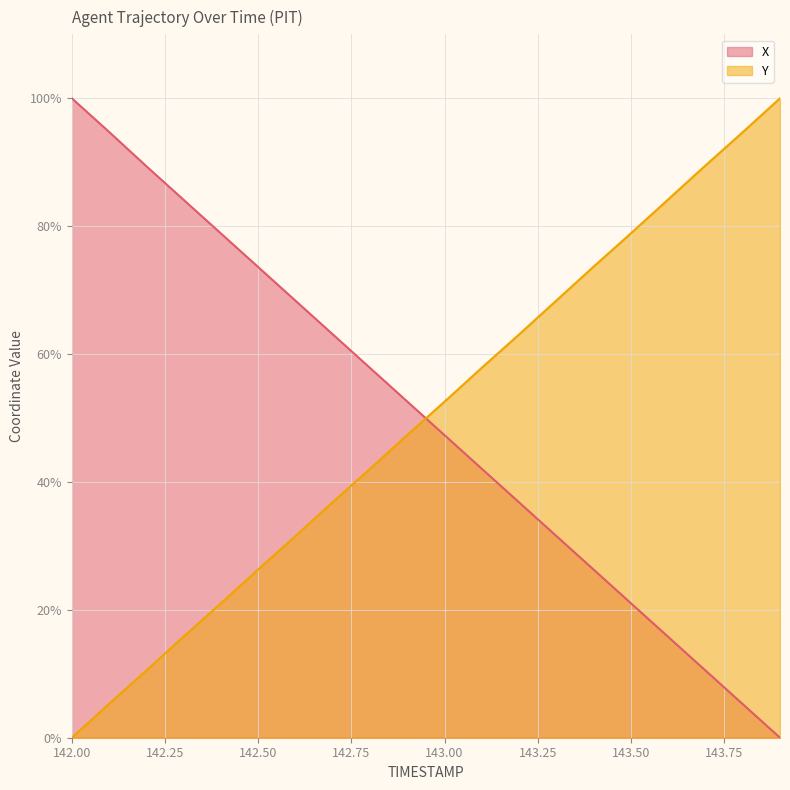

Which series ends up on top after the final intersection of Y and X?

Y